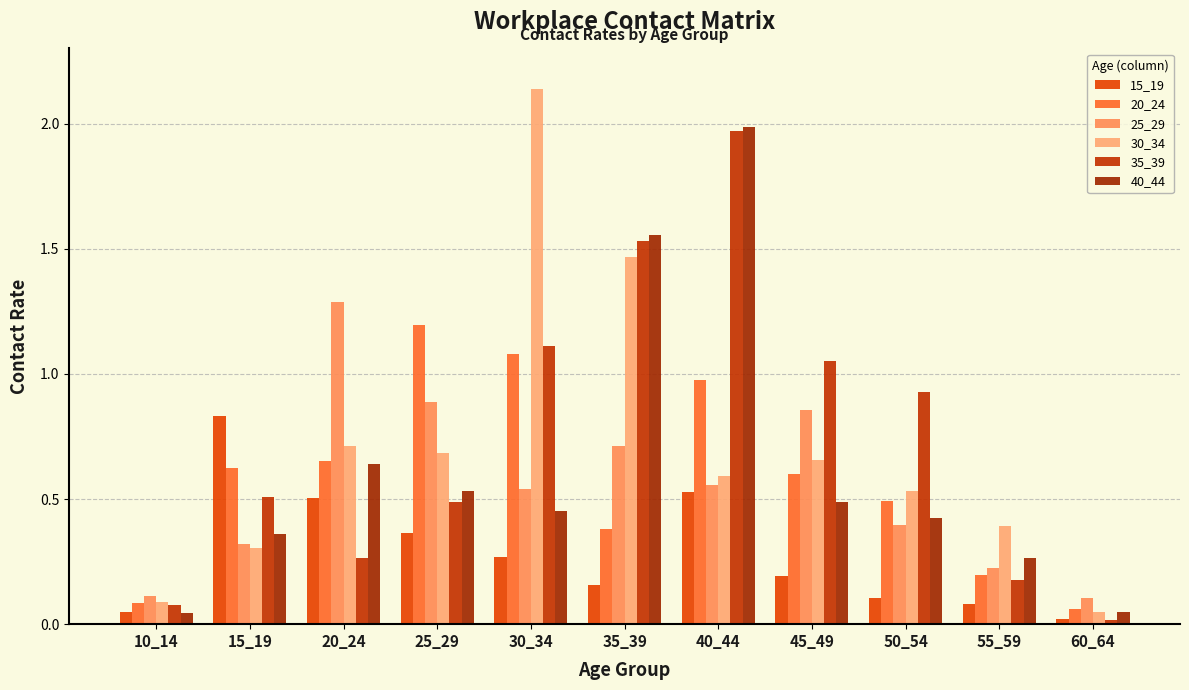

Reading right to left, extract all data points from this chart.

15_19: 0.0	0.1	0.1	0.2	0.5	0.2	0.3	0.4	0.5	0.8	0.0
20_24: 0.1	0.2	0.5	0.6	1.0	0.4	1.1	1.2	0.7	0.6	0.1
25_29: 0.1	0.2	0.4	0.9	0.6	0.7	0.5	0.9	1.3	0.3	0.1
30_34: 0.1	0.4	0.5	0.7	0.6	1.5	2.1	0.7	0.7	0.3	0.1
35_39: 0.0	0.2	0.9	1.1	2.0	1.5	1.1	0.5	0.3	0.5	0.1
40_44: 0.0	0.3	0.4	0.5	2.0	1.6	0.5	0.5	0.6	0.4	0.0